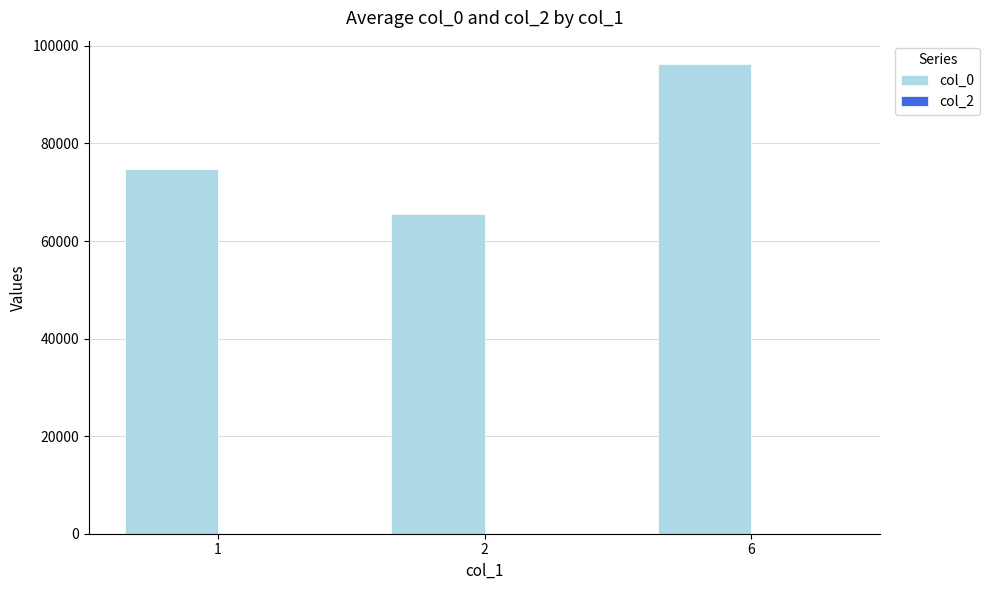

Rank the categories by value from lowest to highest.

2, 1, 6